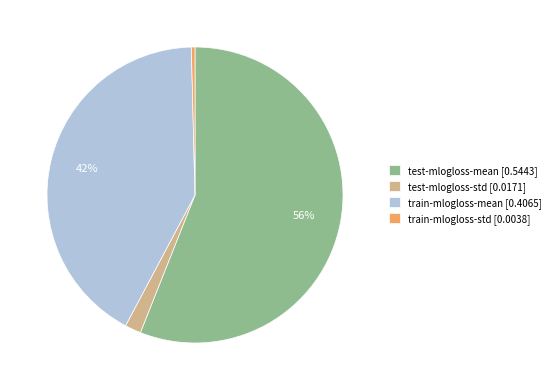

Is it true that train-mlogloss-mean is 42% of the pie?

True